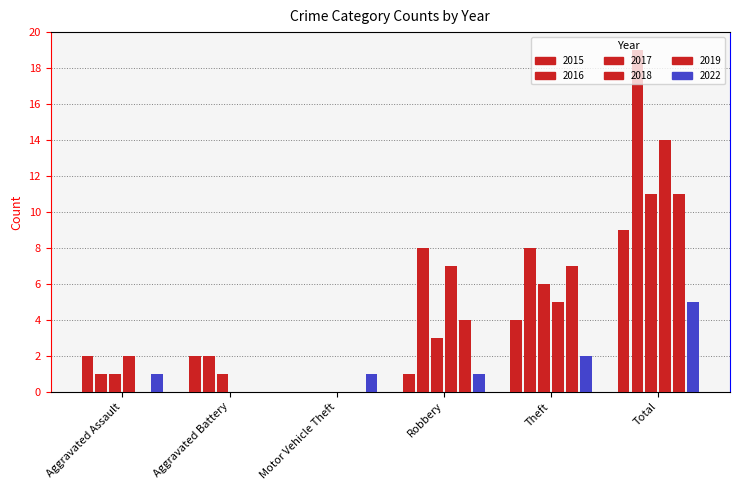

Are the bars horizontal?

No